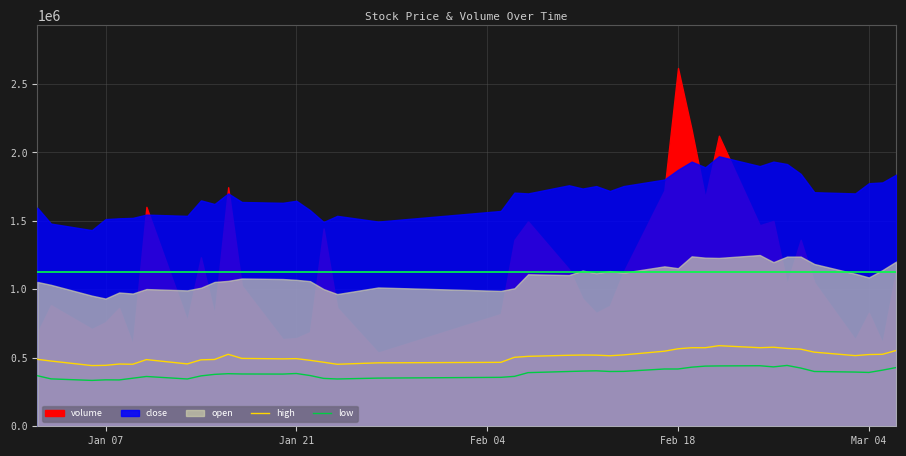

True or false: high and low intersect in this chart.

False